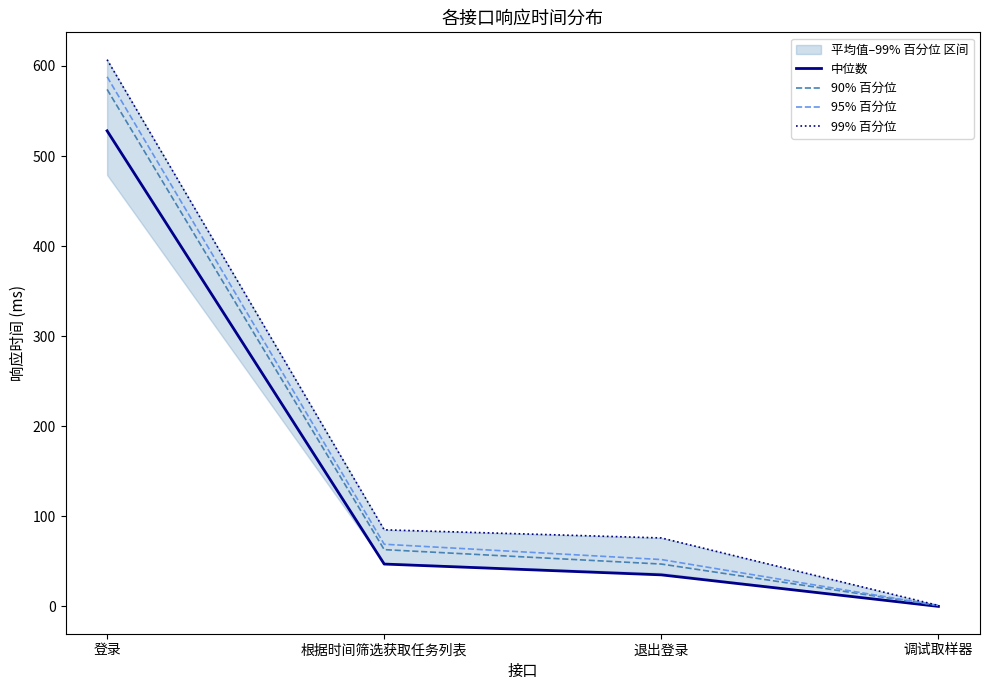

True or false: 中位数 has more than 0 interior local peaks.

False